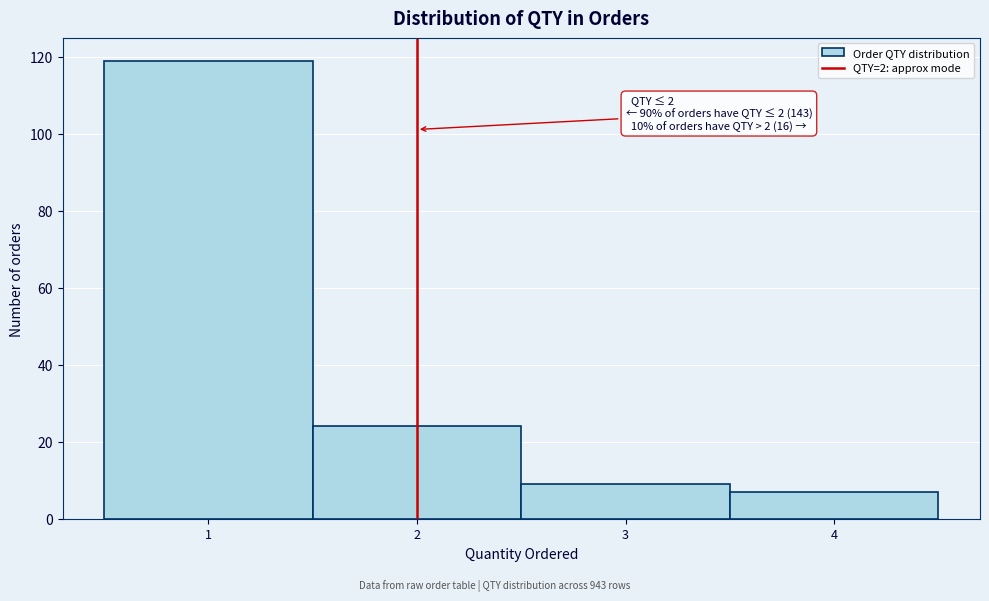

Which range on the x-axis has the tallest bar?

0.5 to 1.5